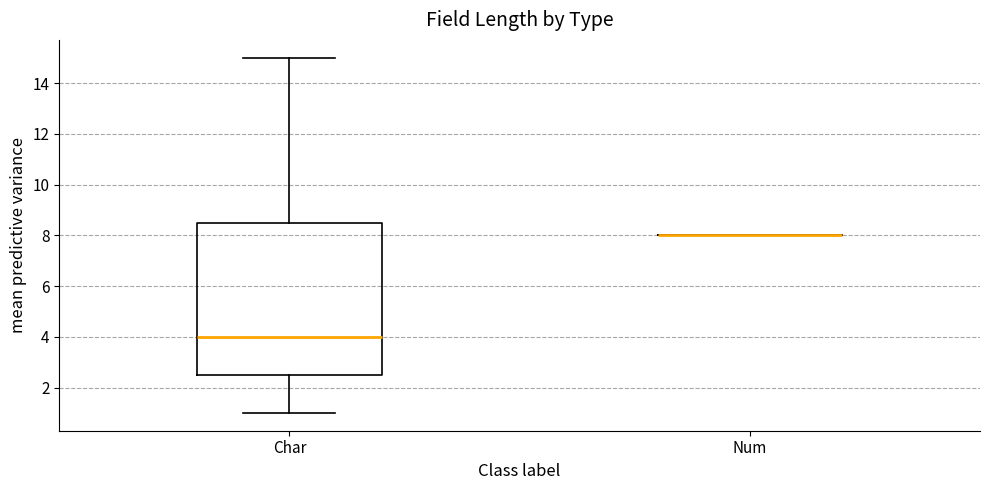

Reading left to right, transcribe this box plot: for each box, give where its median line is, the range the box spans, and where its two whiskers end, as read against the y-axis. The values are not printed on the chart, so give them approximately, as read against the axis.

Char: median 4.0, box 2.6 to 8.6, whiskers 1.0 to 15.0
Num: box collapsed to a line at 8.0, whiskers 8.0 to 8.0